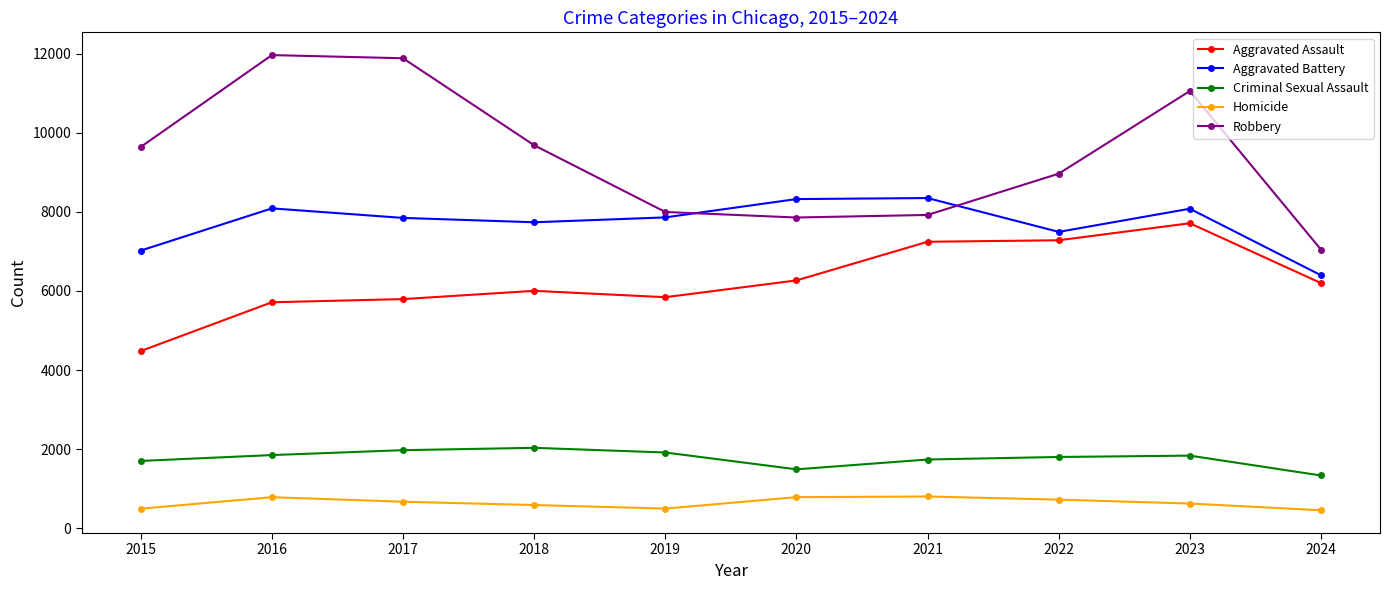

In Homicide, how many points are lower than both neighbors (excluding endpoints)?

1